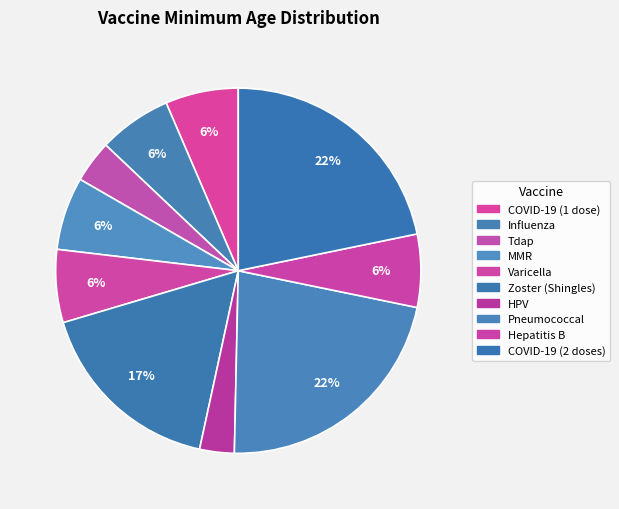

Count the number of slices in the pie.

10